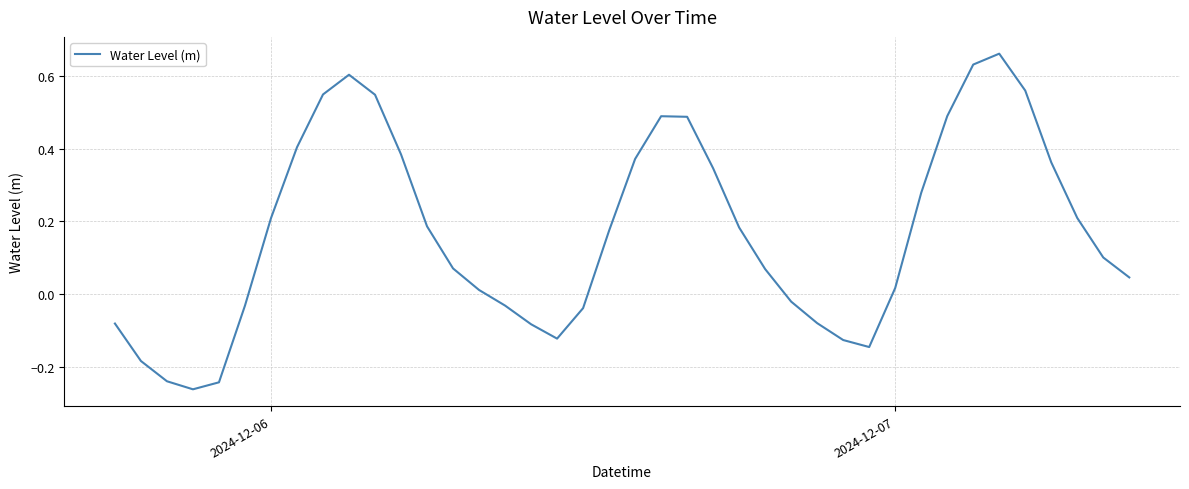

How many values are above zero?

26